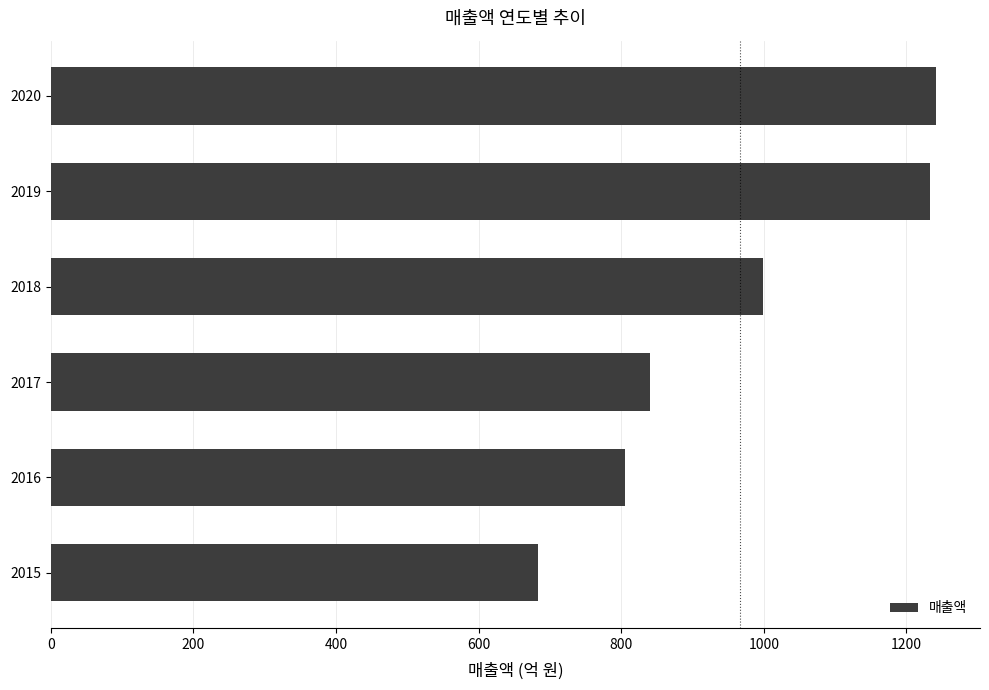

Reading top to bottom, what are all the values shown in this chart?

1241.2	1233.2	998.5	840.8	806.1	683.7